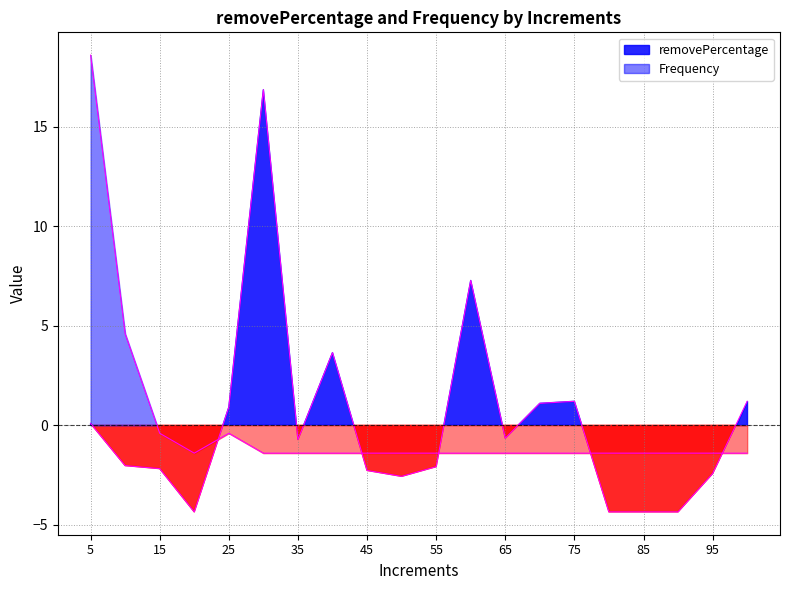

Which series has the largest total across all categories?

Frequency